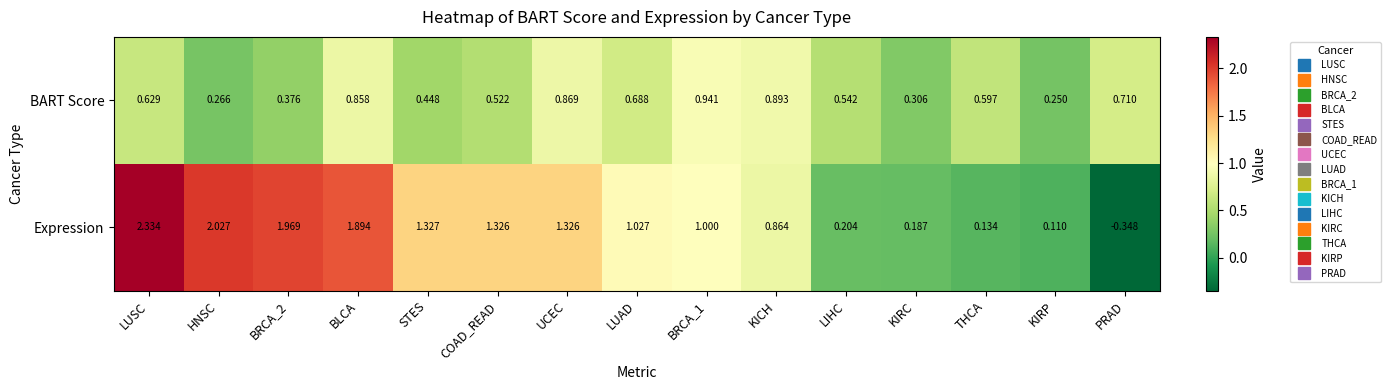

Is the value of BART Score at LUAD greater than the value of Expression at BRCA_2?

No